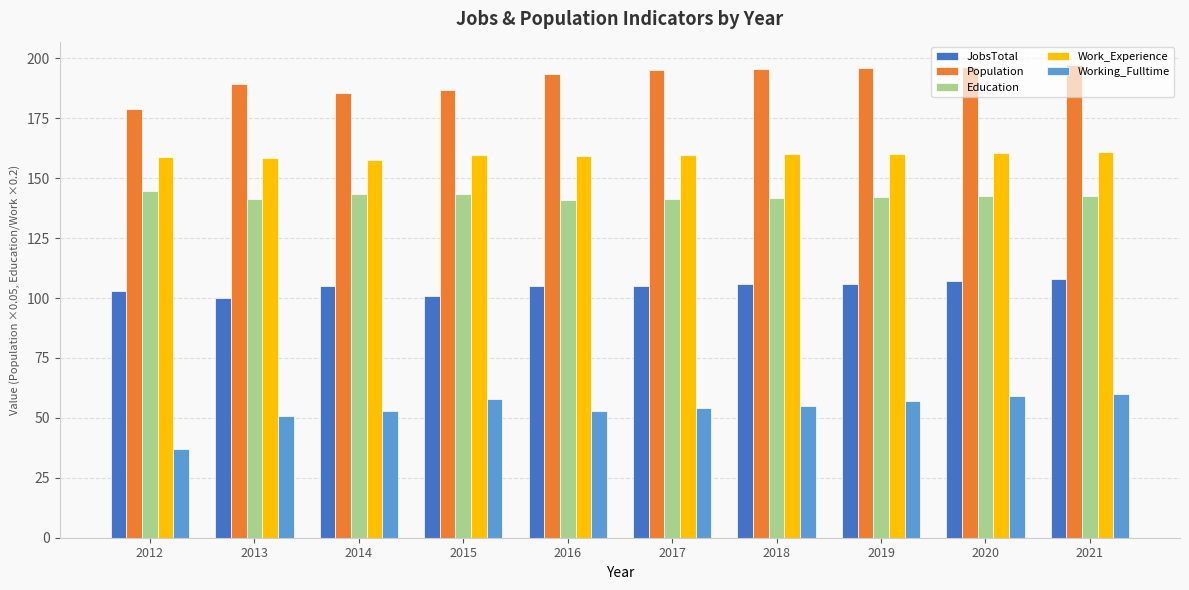

At 2015, list the series in order from smallest to largest.

Working_Fulltime, JobsTotal, Education, Work_Experience, Population